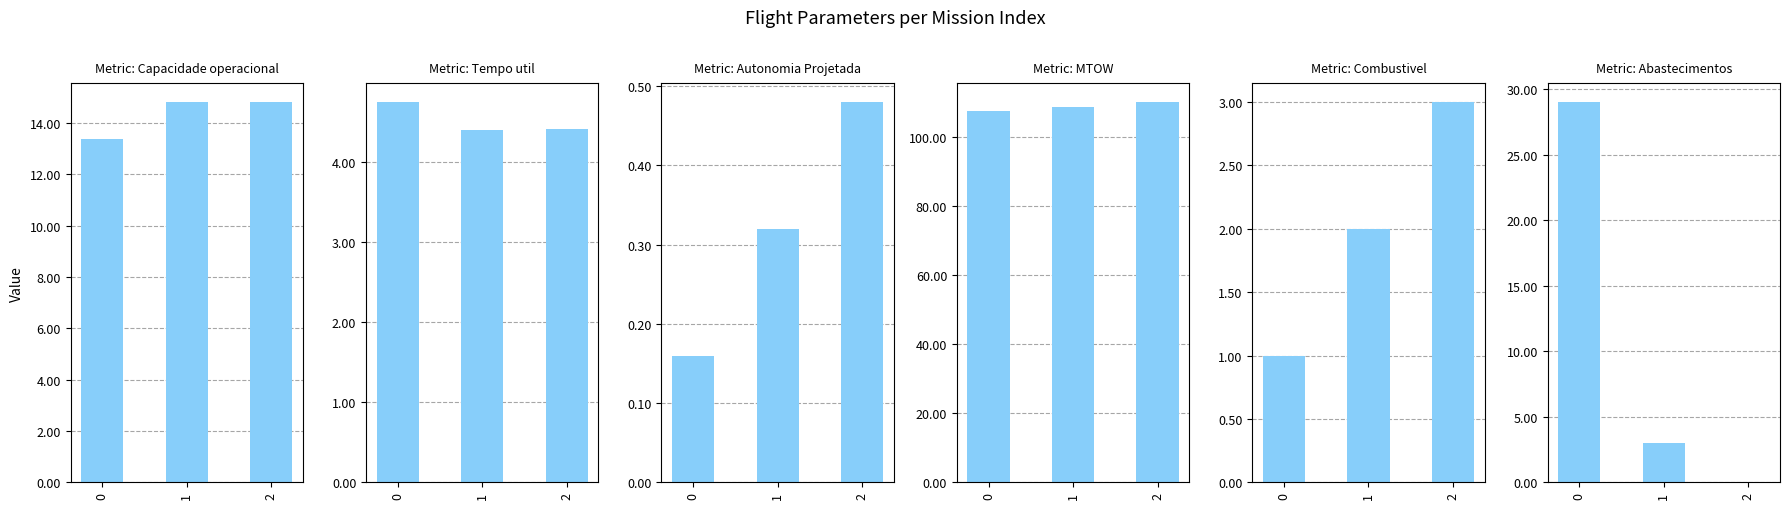

List the labels in order of Capacidade operacional [ha/h] value, largest first.

1, 2, 0